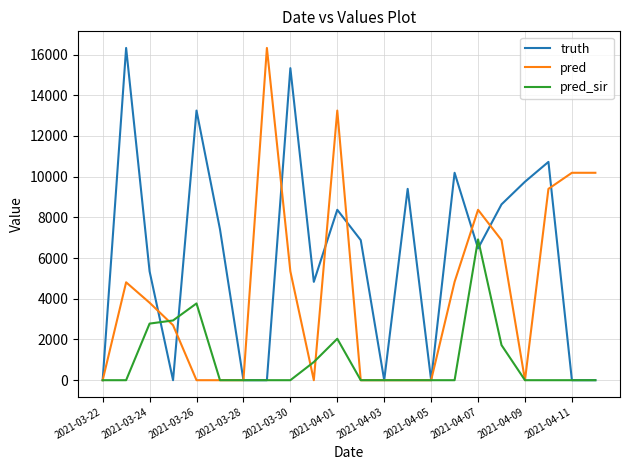

What is the maximum value shown in the chart?

16323